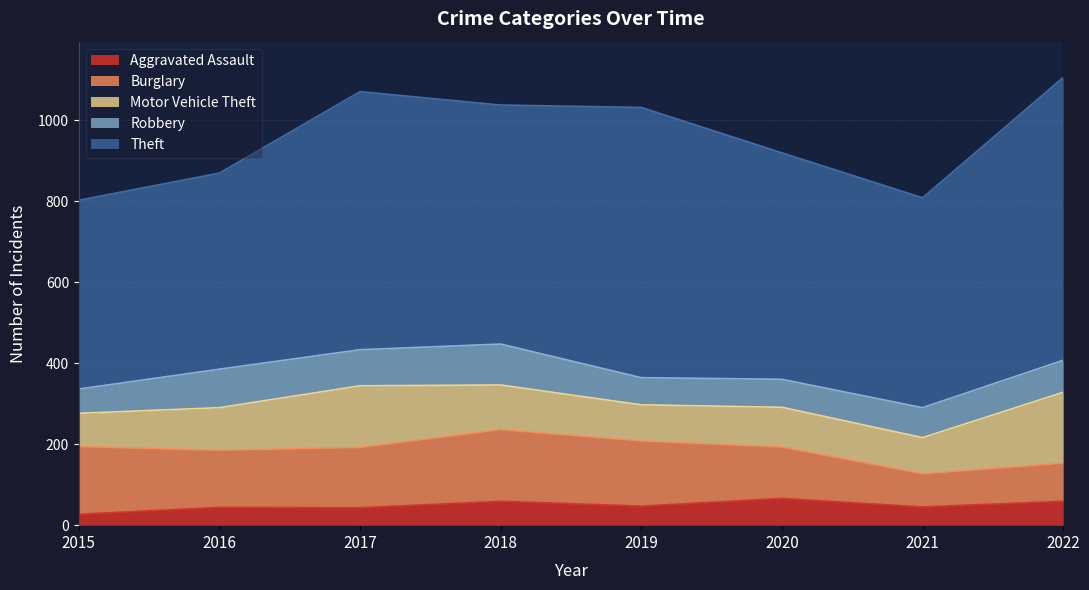

Count the number of data series in this chart.

5